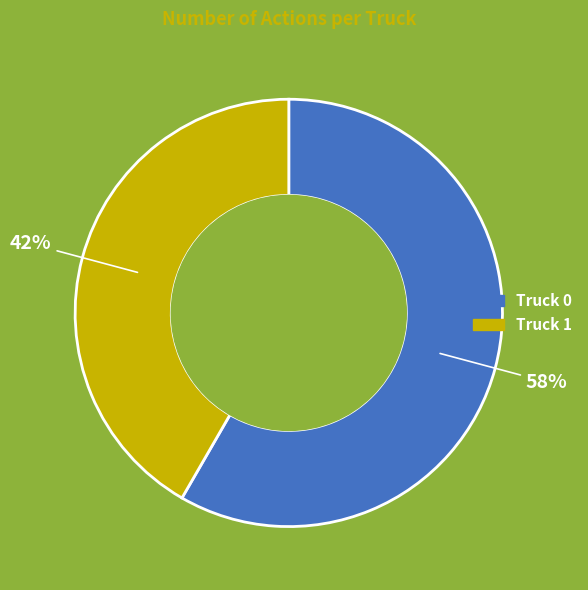

Is there any slice that represents more than half of the pie?

Yes